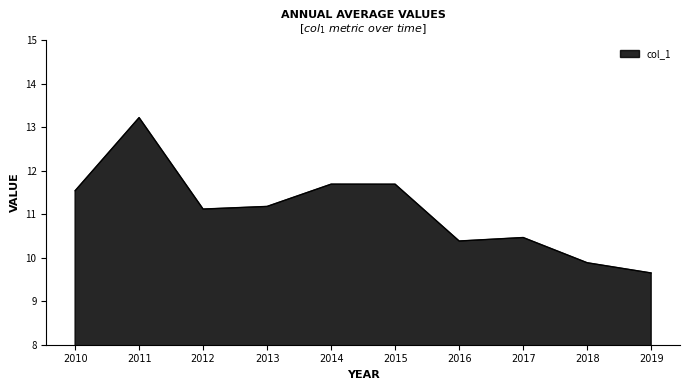

True or false: the data shows 14.9 at 2019.

False